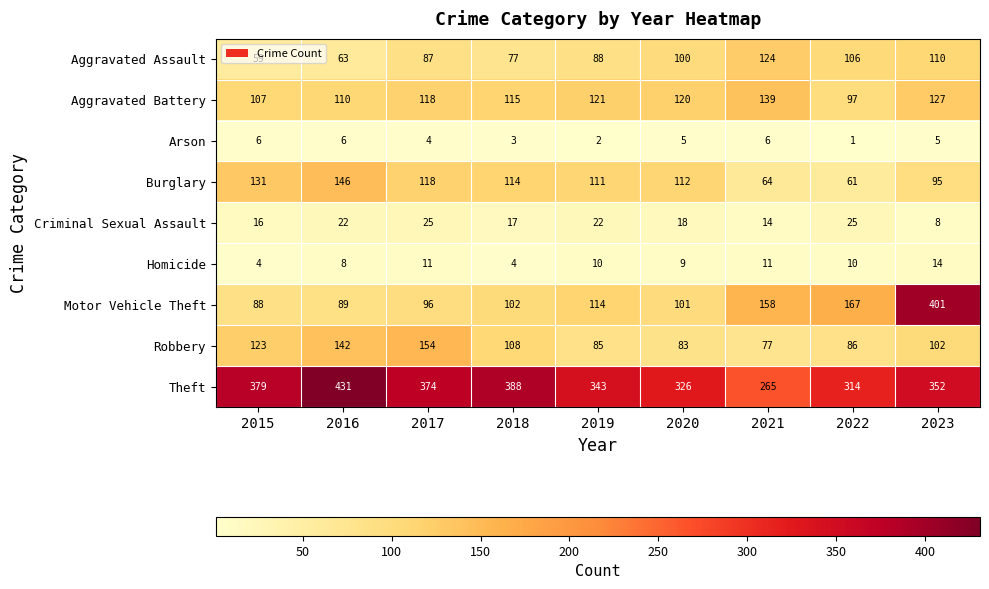

Is it true that Aggravated Battery equals 47 at 2016?

False